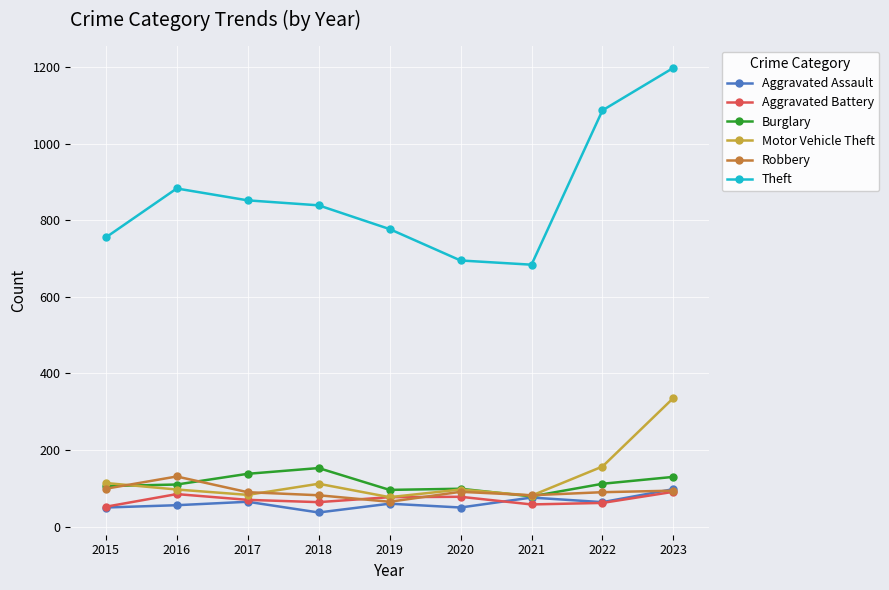

Where is the first local maximum for Theft?

2016